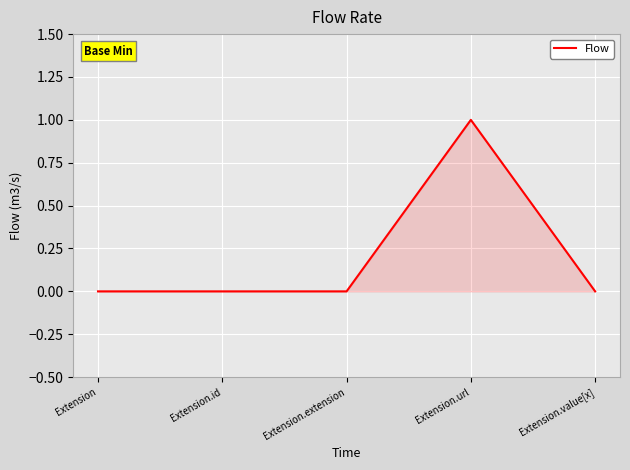

True or false: there are more than 2 points higher than both neighbors.

False